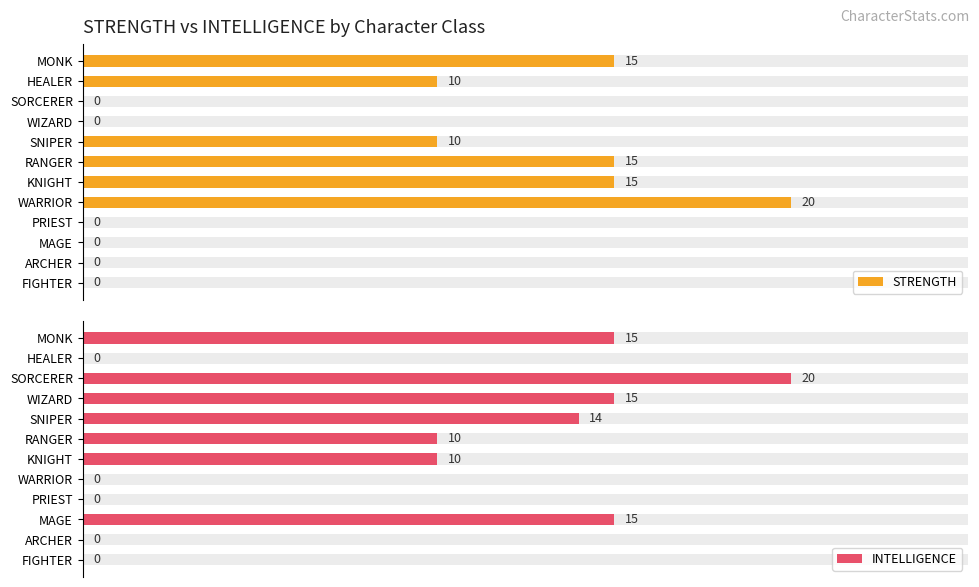

Which category has the highest value in the STRENGTH series?

WARRIOR